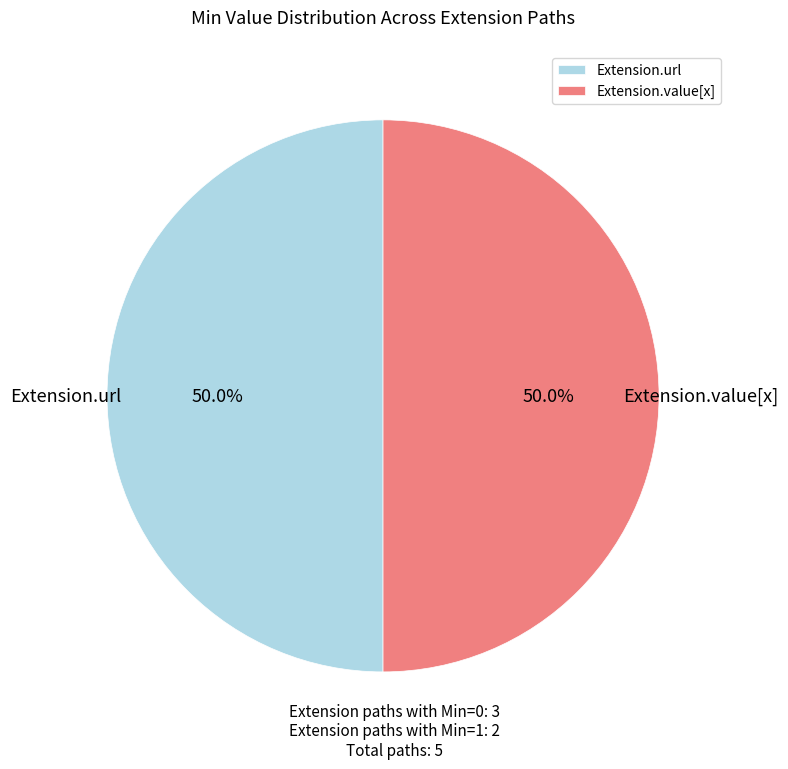

Approximately how many times larger is the value at Extension.url compared to Extension.value[x]?

1.0